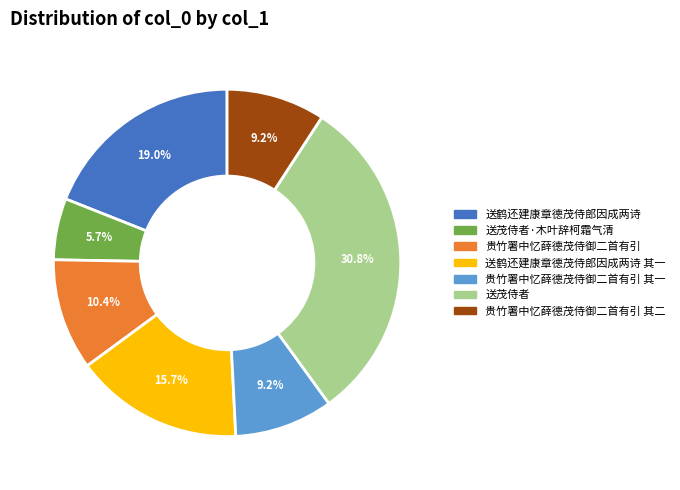

Is there a majority slice in this chart?

No